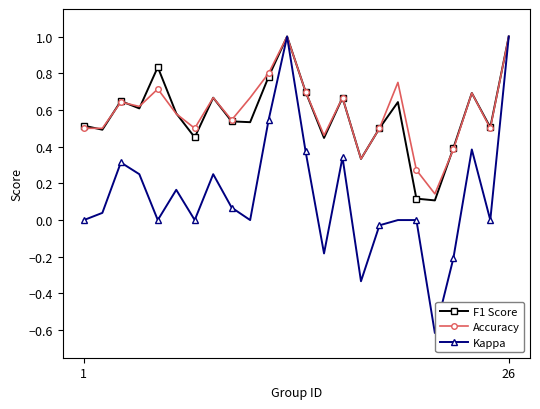

True or false: Kappa has more than 2 interior local peaks.

True